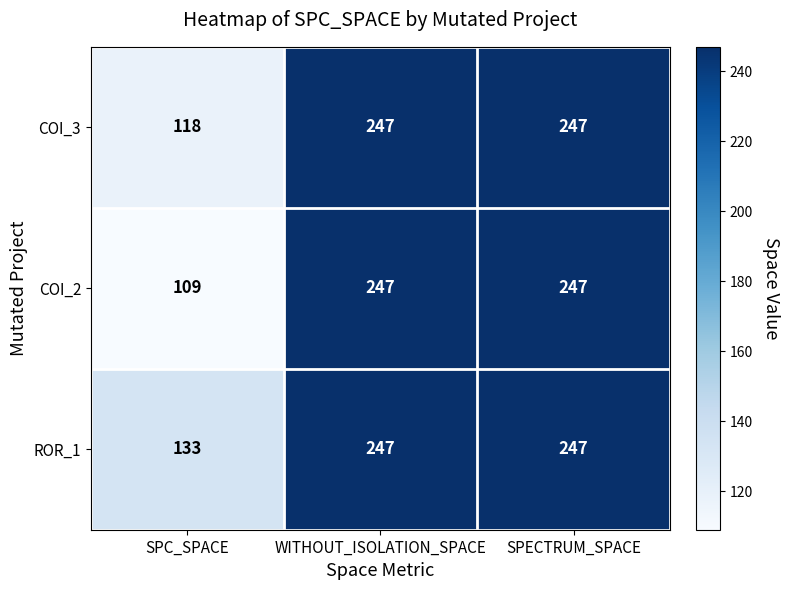

Reading left to right, transcribe all the data shown in this chart.

COI_3: 118	247	247
COI_2: 109	247	247
ROR_1: 133	247	247